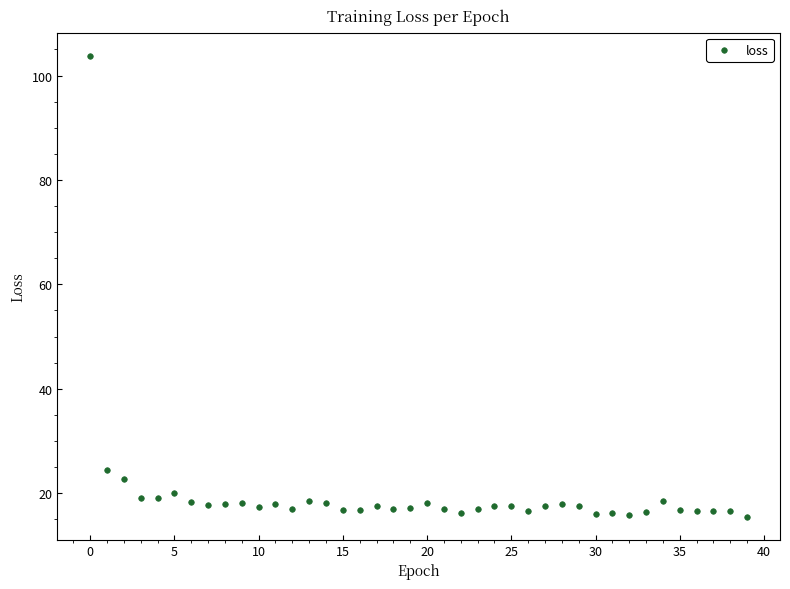

What is the range of Y values (max minus min)?

88.3